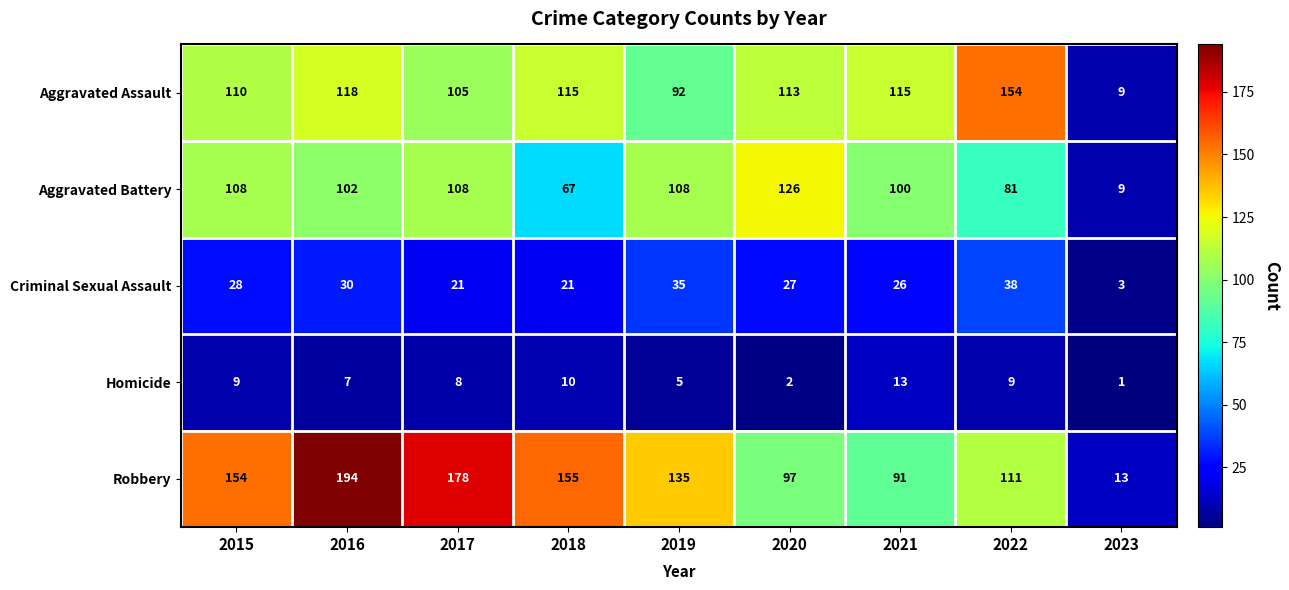

How many values in the Homicide series are below 8?

4